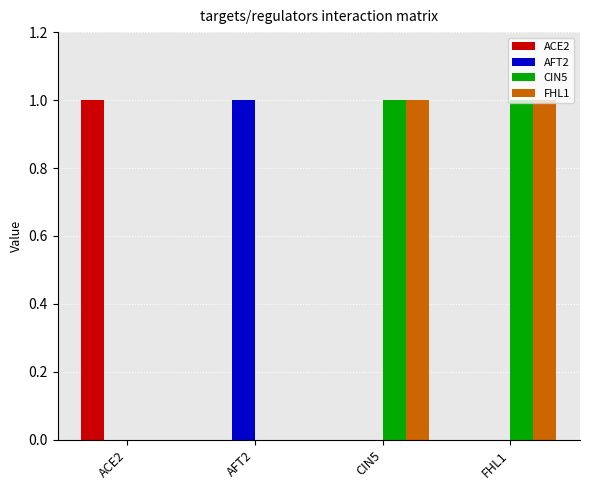

The value of FHL1 at AFT2 is -1. True or false?

False